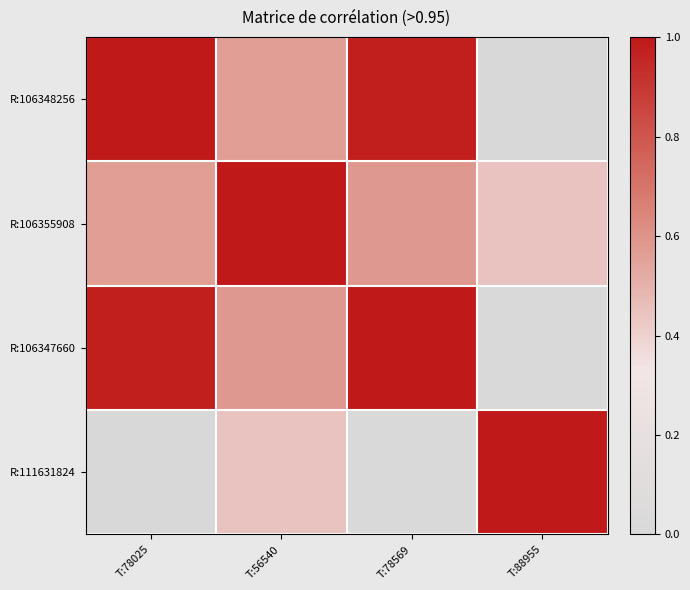

Which label corresponds to the smallest value in the chart?

T:88955